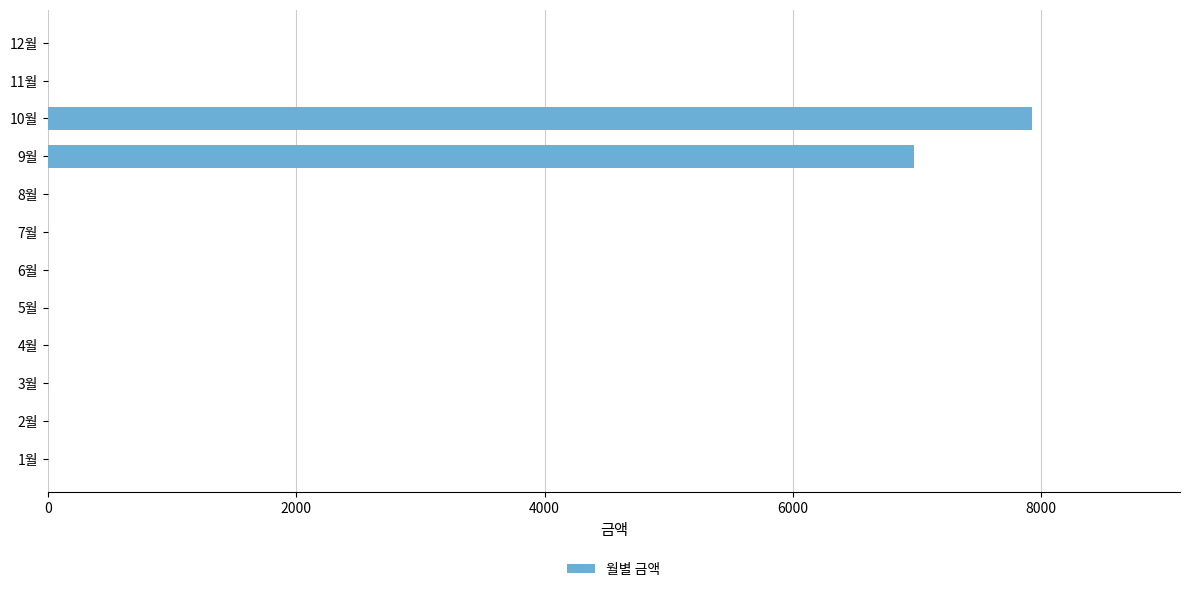

Which has a higher value, 10월 or 5월?

10월